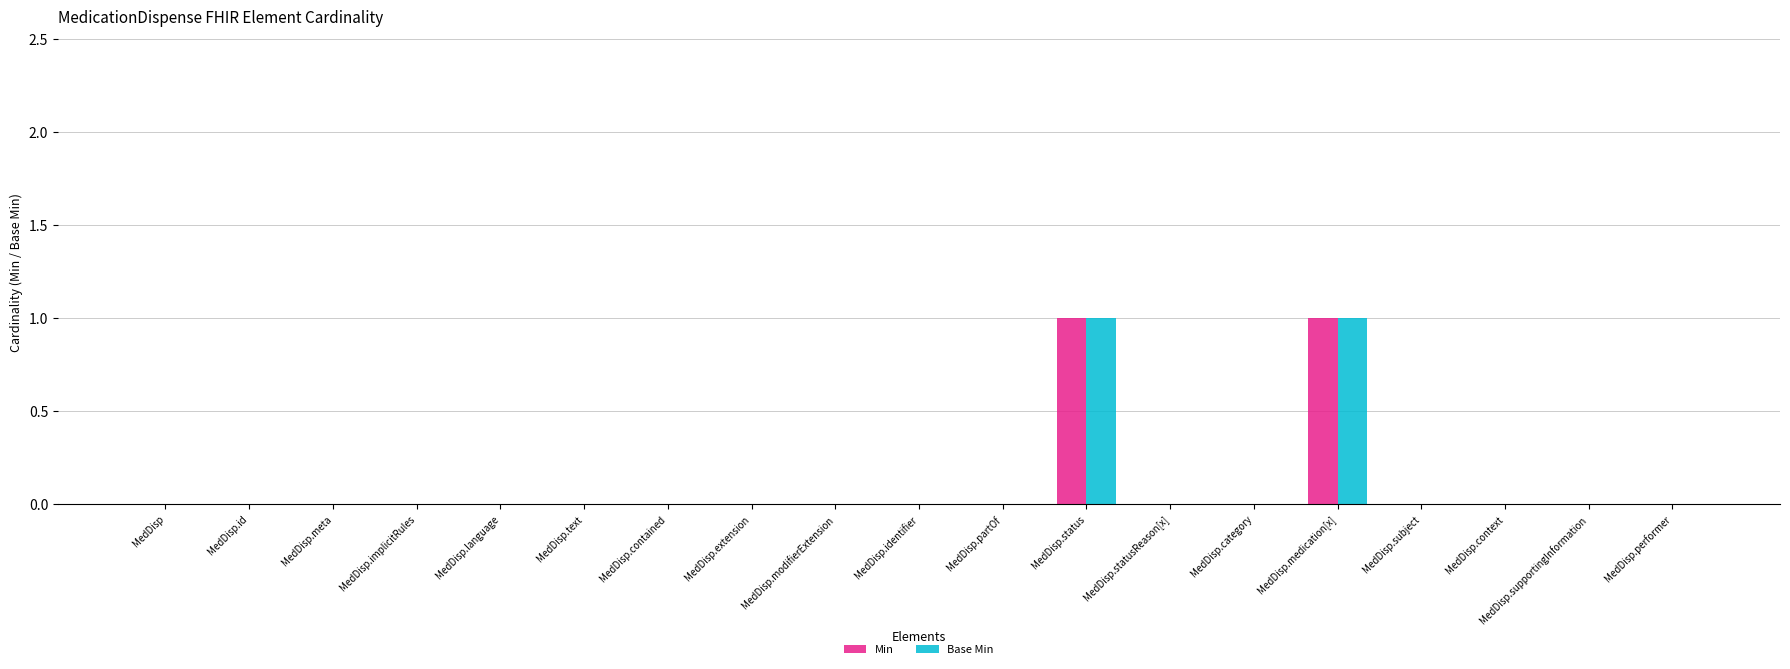

Reading left to right, extract all data points from this chart.

Min: 0	0	0	0	0	0	0	0	0	0	0	1	0	0	1	0	0	0	0
Base Min: 0	0	0	0	0	0	0	0	0	0	0	1	0	0	1	0	0	0	0